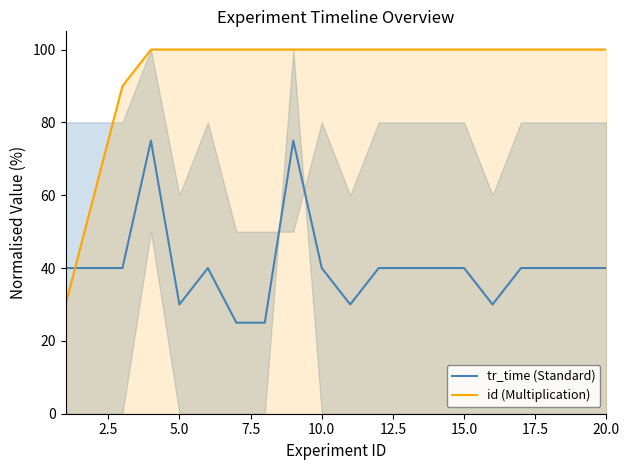

List the series in order of their peak value, lowest first.

tr_time (Standard), id (Multiplication)